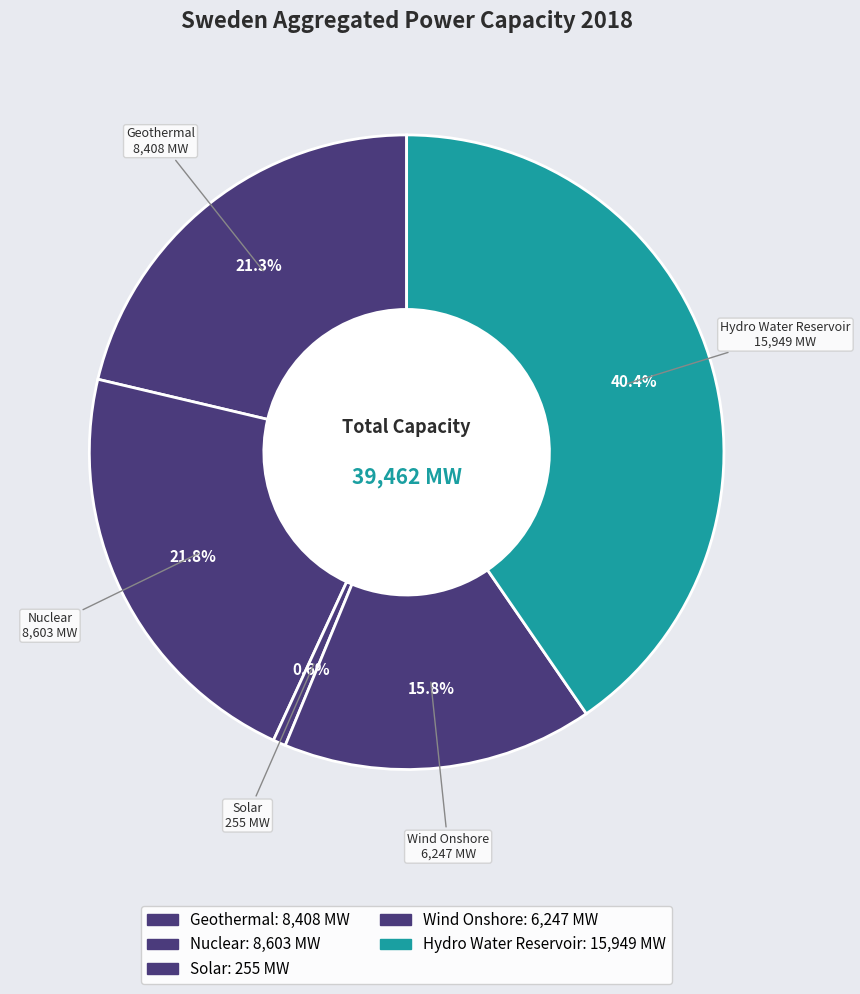

Which has a higher value, Solar or Geothermal?

Geothermal